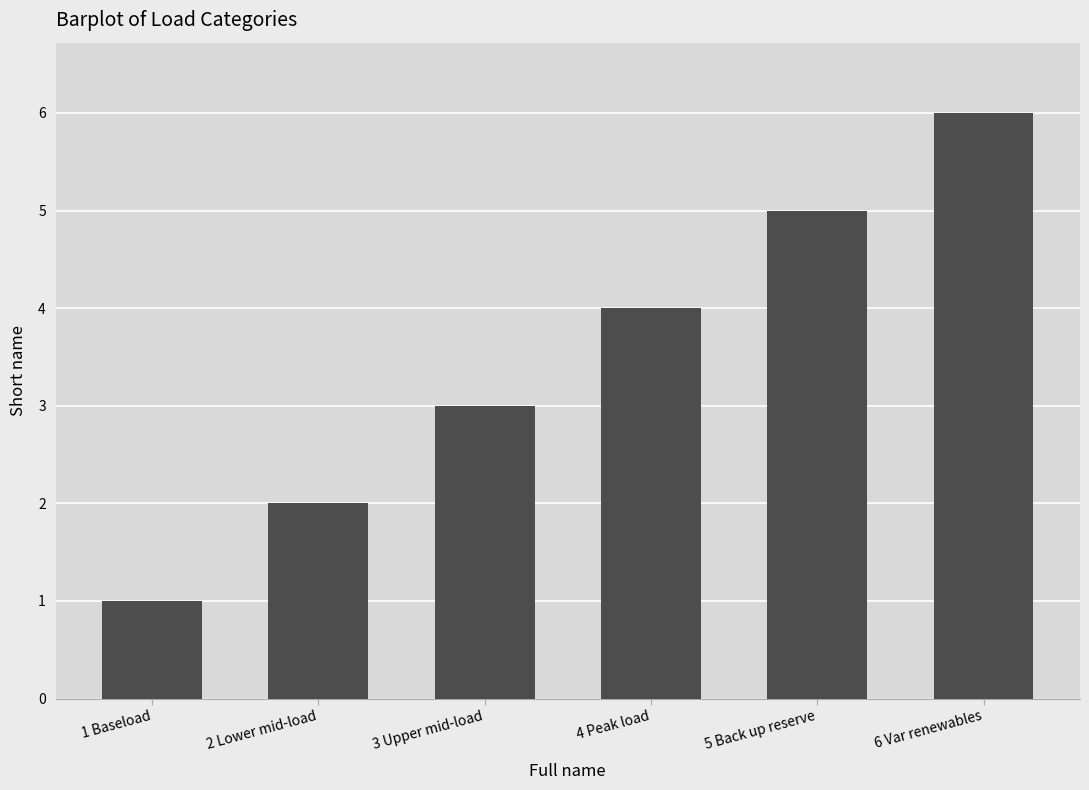

What is the maximum value shown in the chart?

6